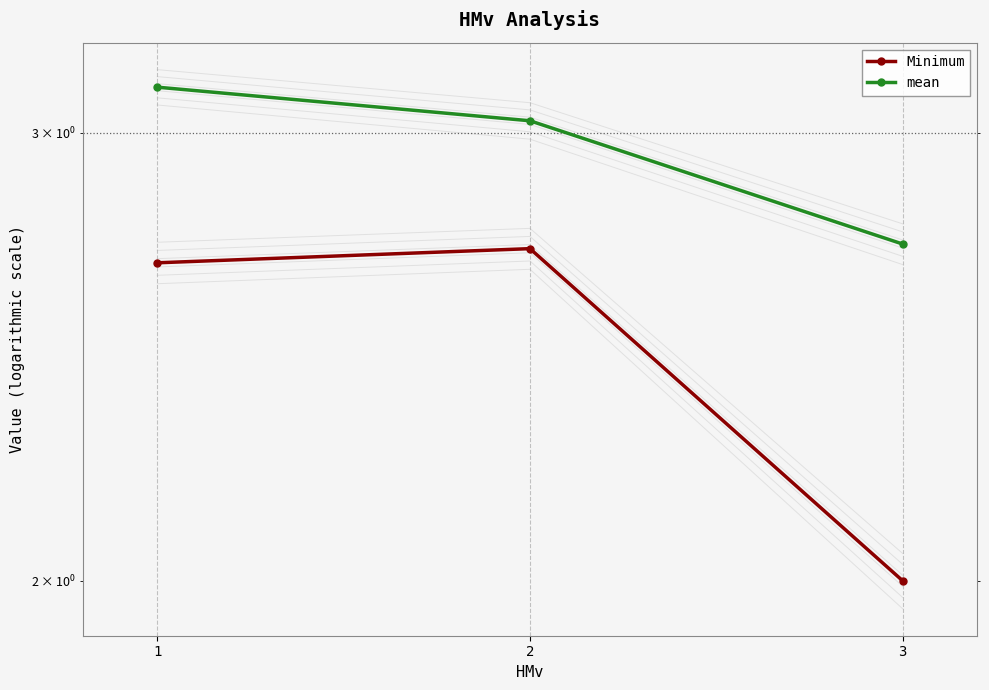

Which series has the largest total across all categories?

mean